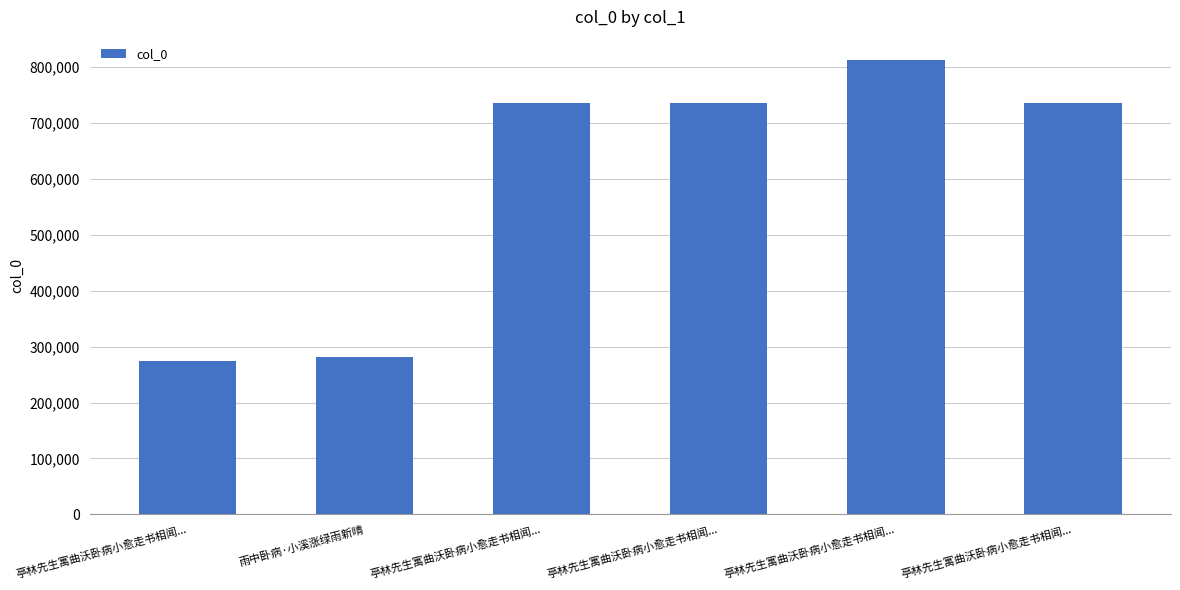

What is the label of the 5th bar from the right?

雨中卧病·小溪涨绿雨新晴